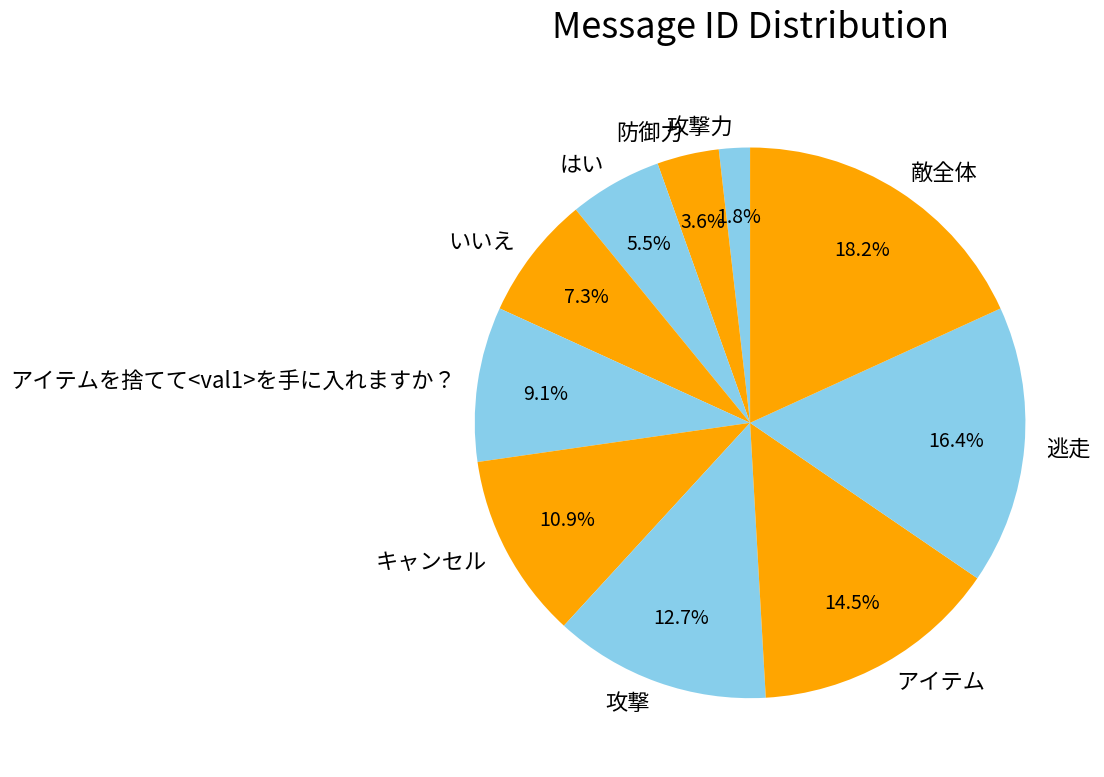

What is the ratio of the value at アイテムを捨てて<val1>を手に入れますか？ to the value at はい?

1.7